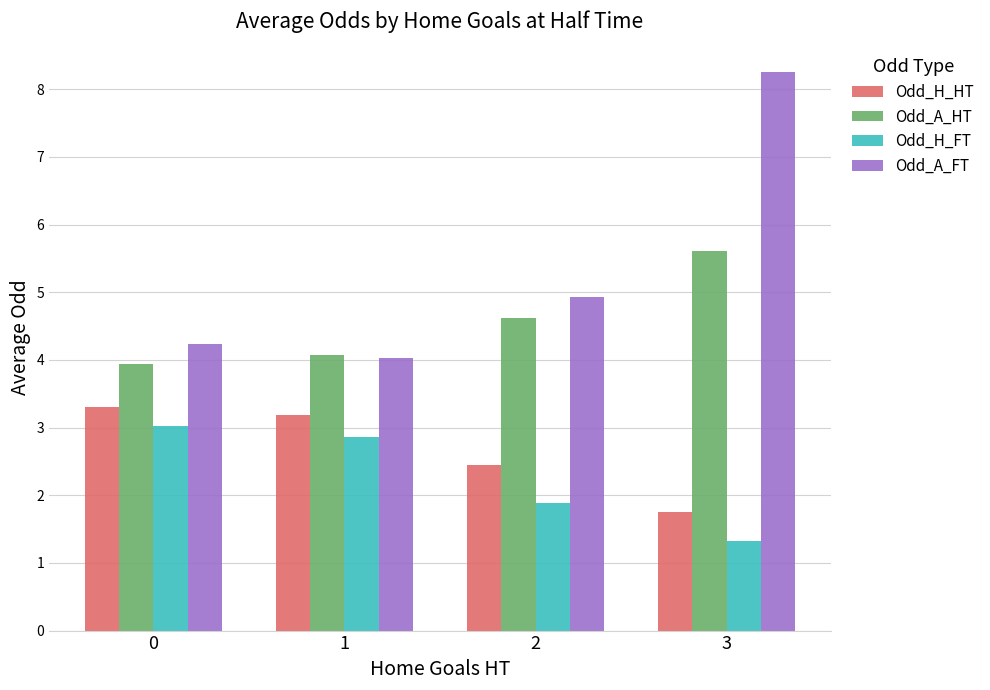

How many data points does each series have?

4